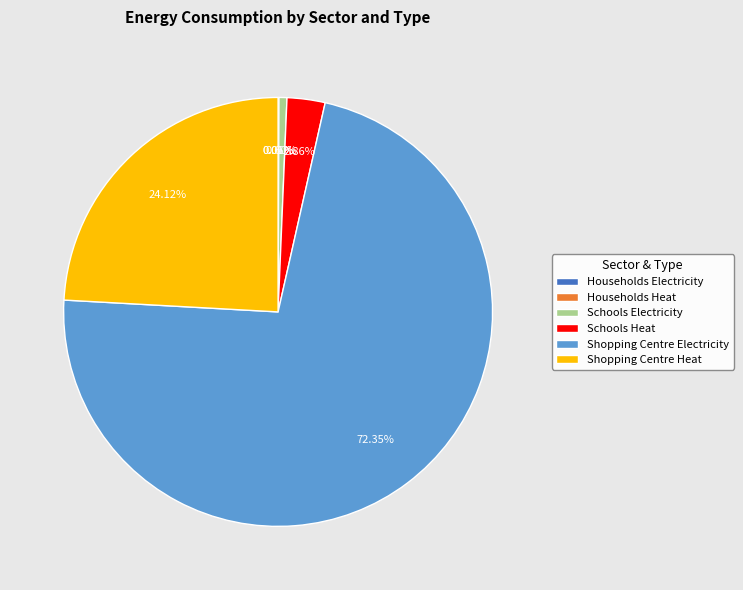

Does Shopping Centre Electricity account for over 50% of the chart?

Yes